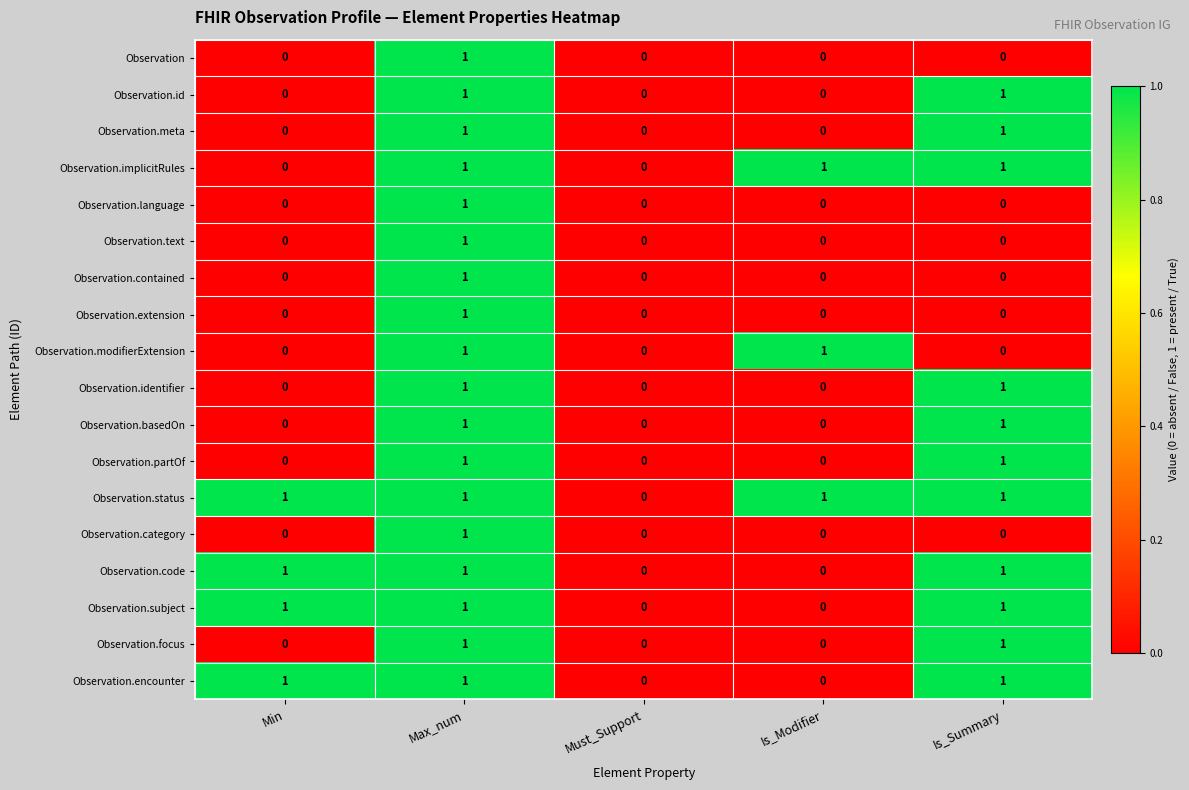

Is the value of Observation.modifierExtension at Is_Summary greater than the value of Observation.code at Is_Summary?

No